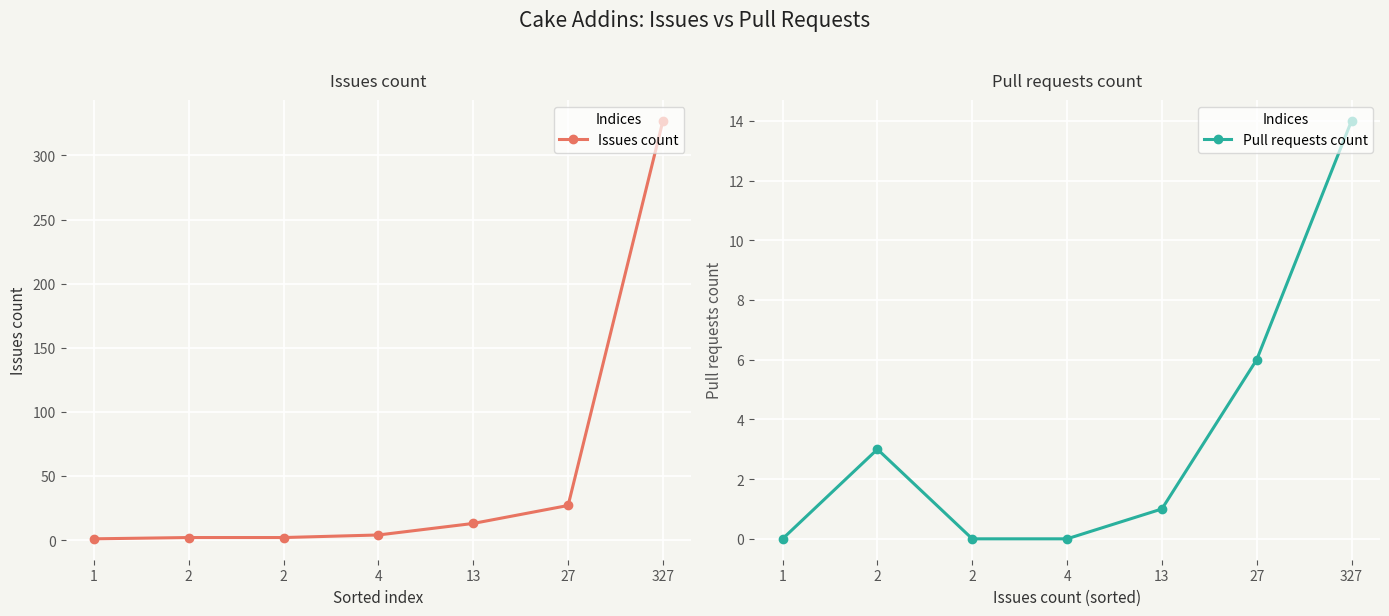

Between 2 and 4, which series saw the biggest shift?

Pull requests count